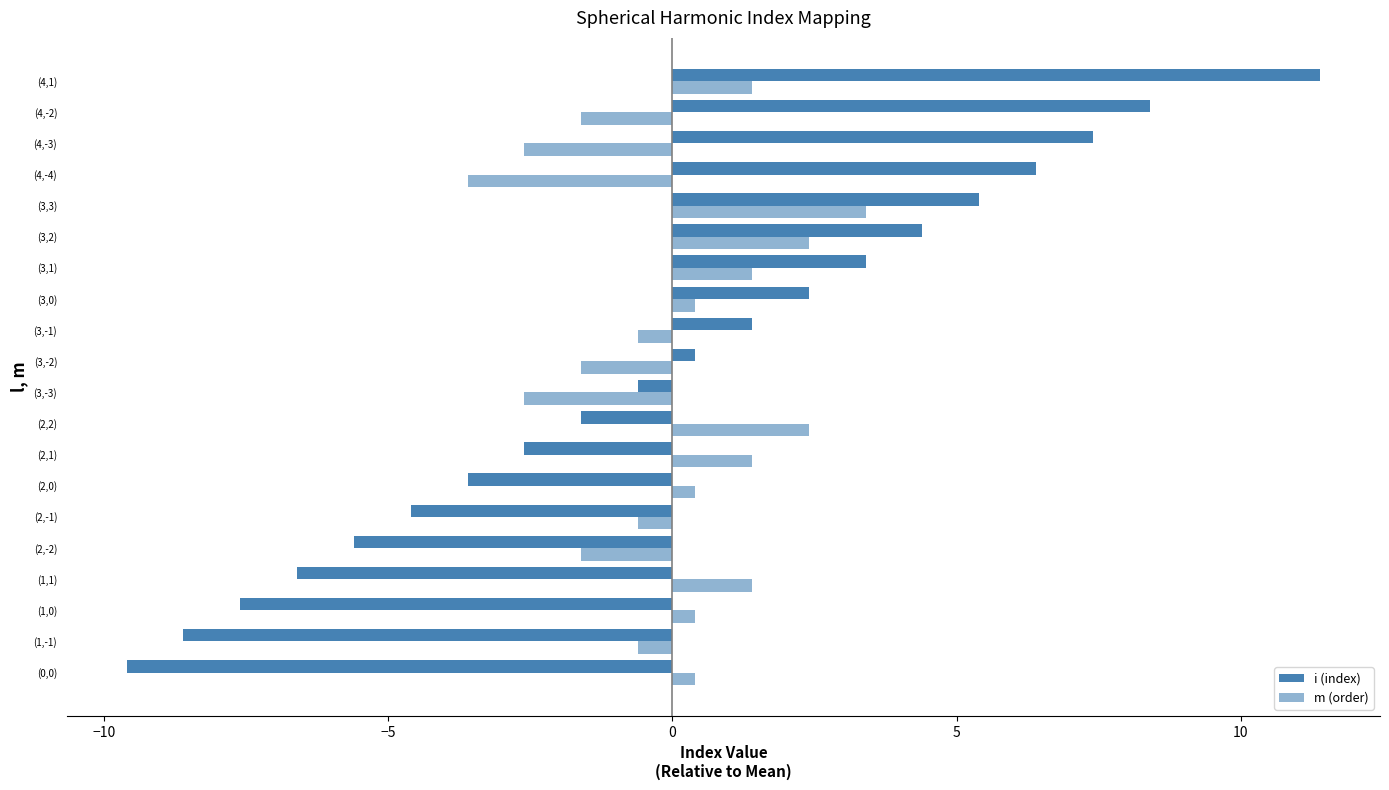

Which series has the largest total across all categories?

i (index)